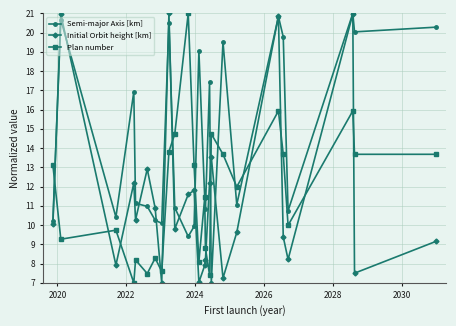

Which series has the largest total across all categories?

Semi-major Axis [km]